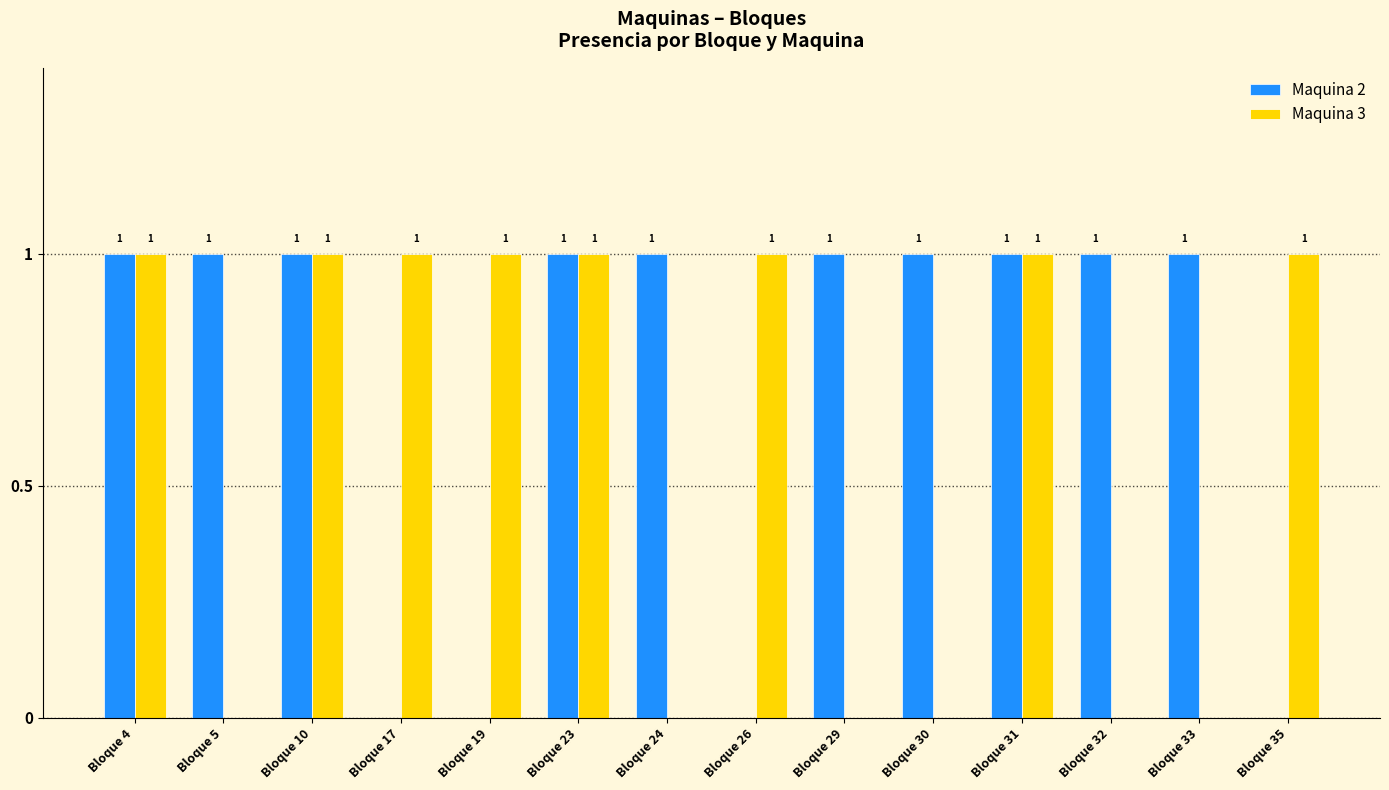

The Maquina 3 series shows 1 at Bloque 26. True or false?

True